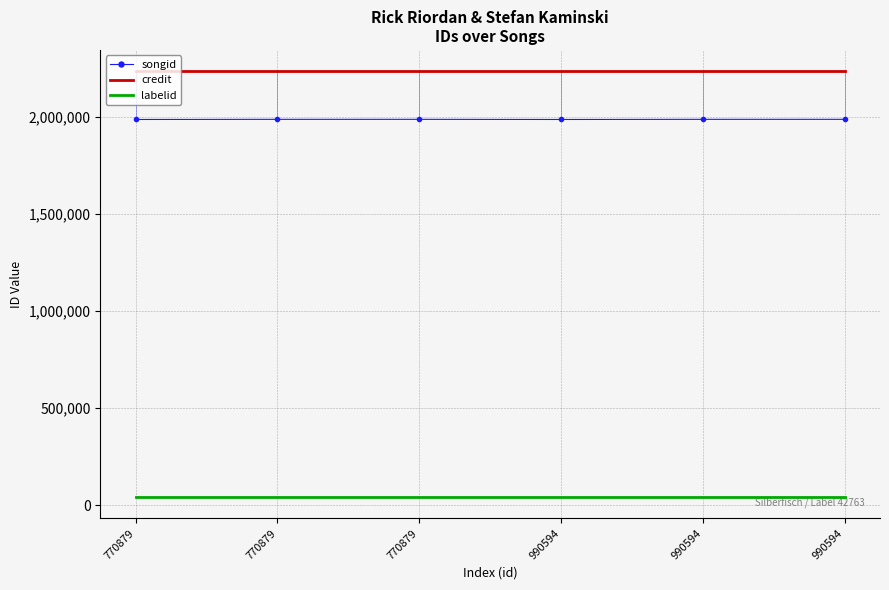

What are all the series names shown in the legend?

songid, credit, labelid